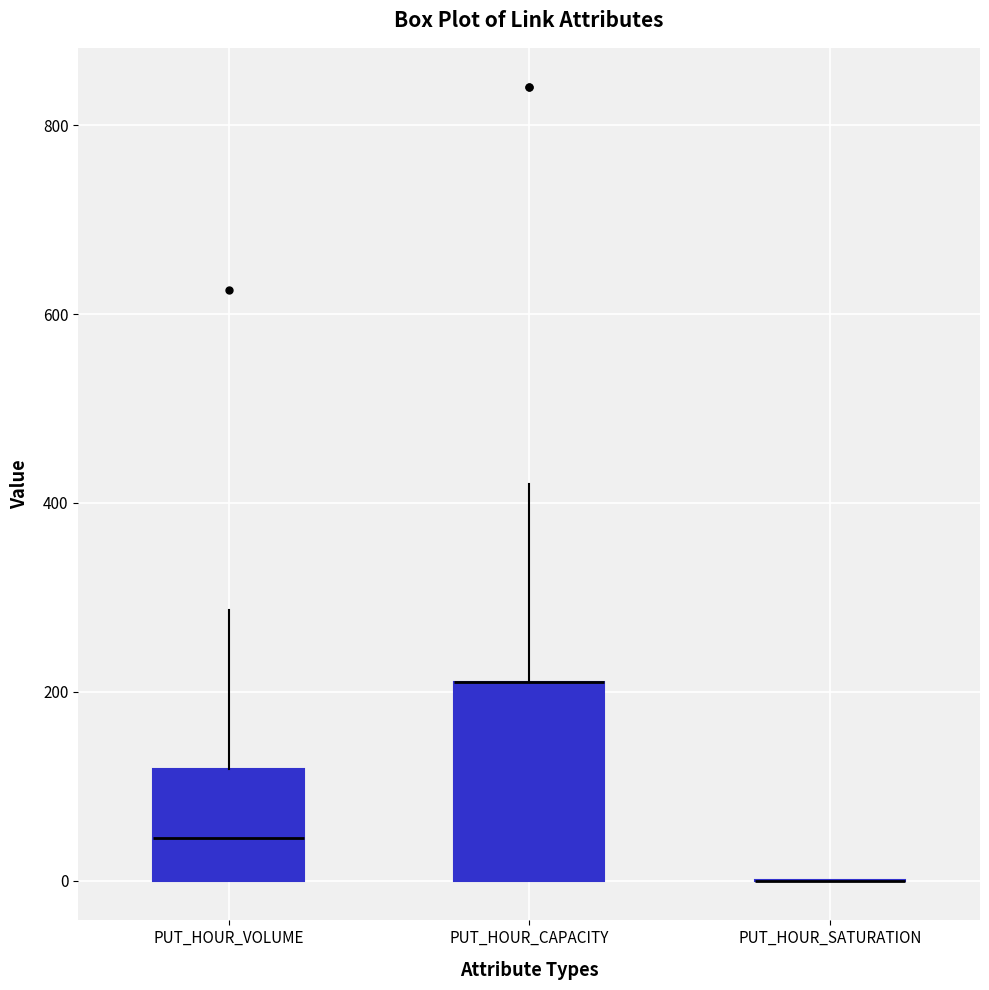

Reading left to right, transcribe this box plot: for each box, give where its median line is, the range the box spans, and where its two whiskers end, as read against the y-axis. The values are not printed on the chart, so give them approximately, as read against the axis.

PUT_HOUR_VOLUME: median 40, box 0 to 120, whiskers 0 to 280
PUT_HOUR_CAPACITY: median 220 (drawn on the box's upper edge), box 0 to 220, whiskers 0 to 420
PUT_HOUR_SATURATION: box collapsed to a line at 0, whiskers 0 to 0